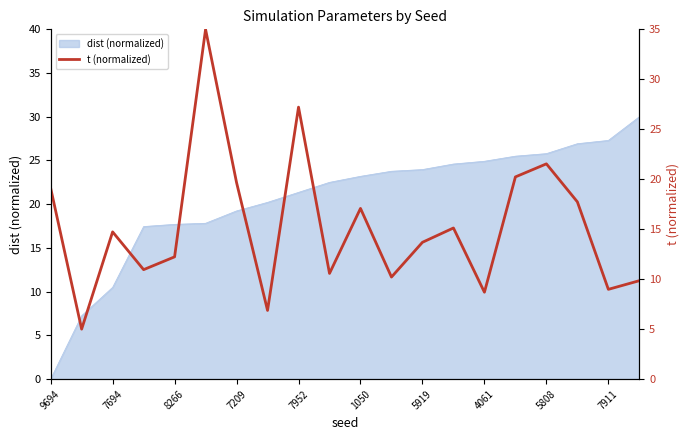

What is the maximum value shown in the chart?

35.0